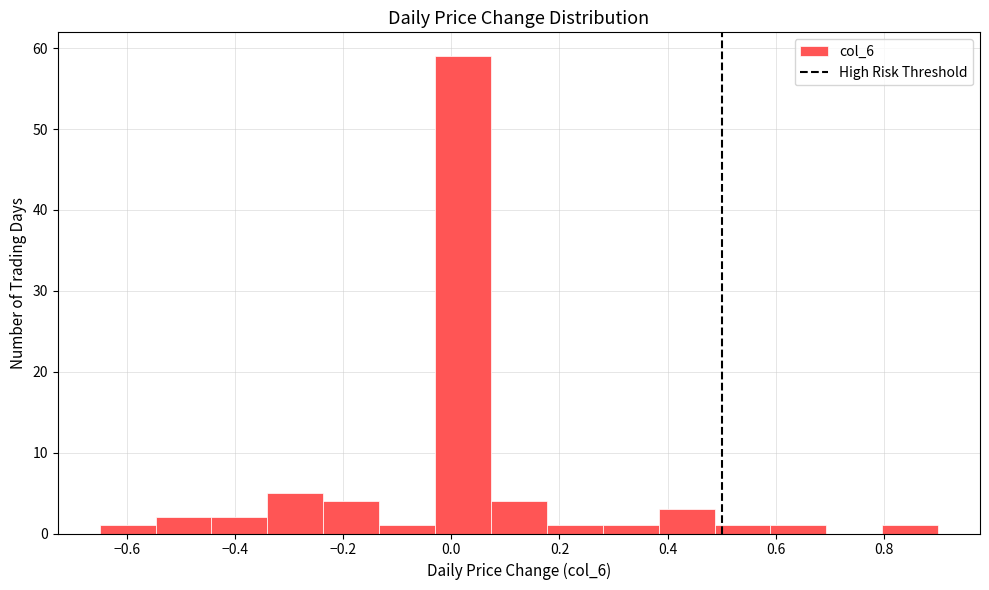

Reading left to right, transcribe this chart: for each bar, give the range it covers on the x-axis and its height. Neither the bar edges nor the heights are printed on the chart, so give them approximately, as read against the axes.

-0.64 to -0.54: 1
-0.54 to -0.44: 2
-0.44 to -0.34: 2
-0.34 to -0.24: 5
-0.24 to -0.14: 4
-0.14 to -0.02: 1
-0.02 to 0.08: 59
0.08 to 0.18: 4
0.18 to 0.28: 1
0.28 to 0.38: 1
0.38 to 0.48: 3
0.48 to 0.60: 1
0.60 to 0.70: 1
0.70 to 0.80: 0
0.80 to 0.90: 1